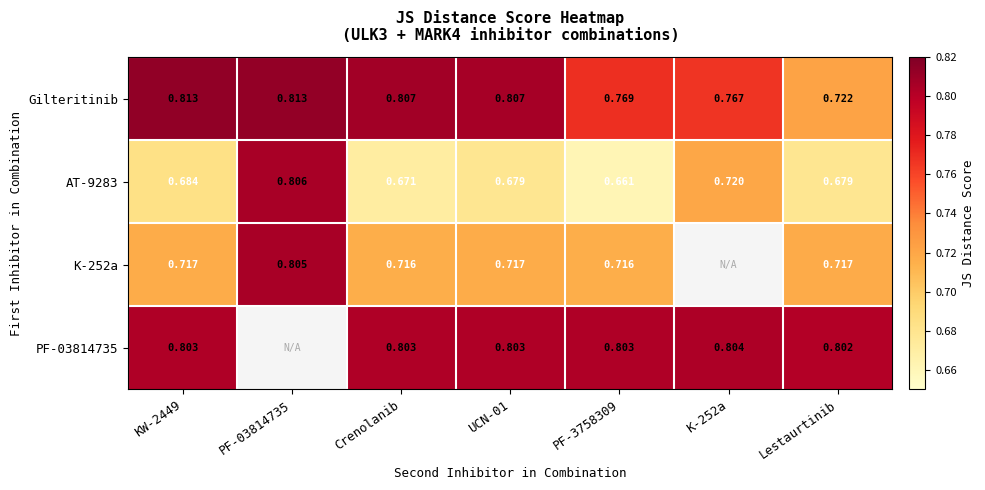

Between KW-2449 and UCN-01, which series saw the biggest shift?

Gilteritinib